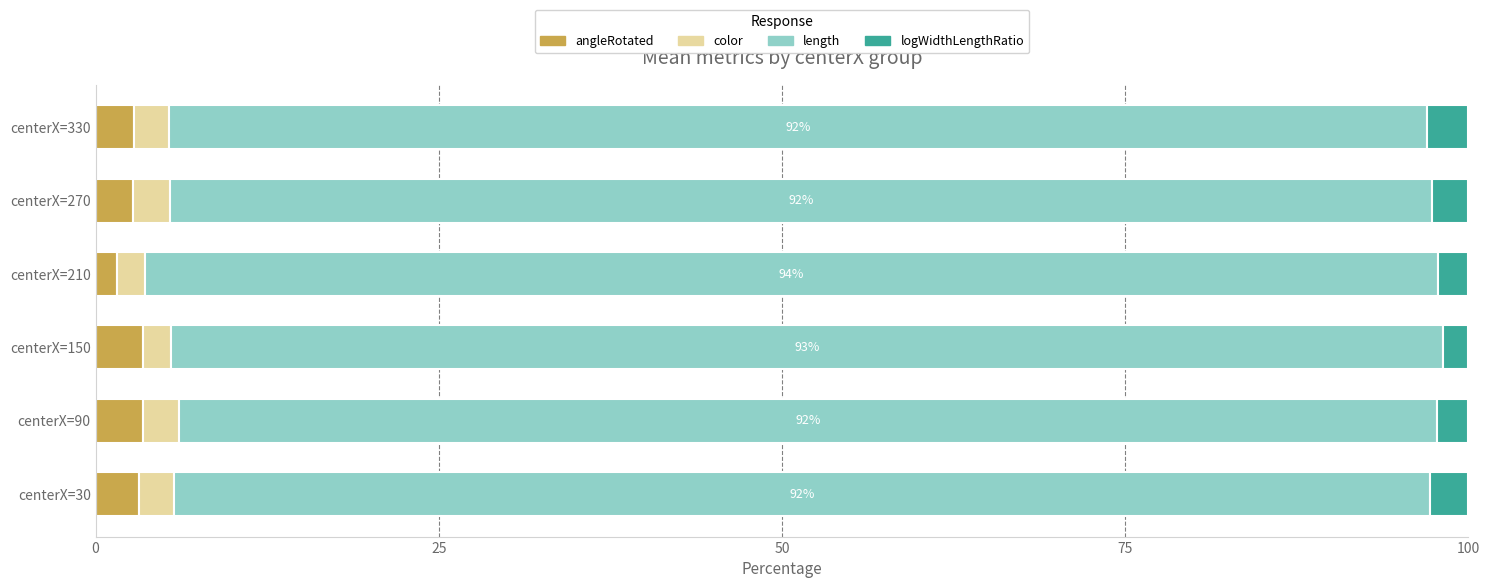

What is the total value across all series at centerX=30?

100.0